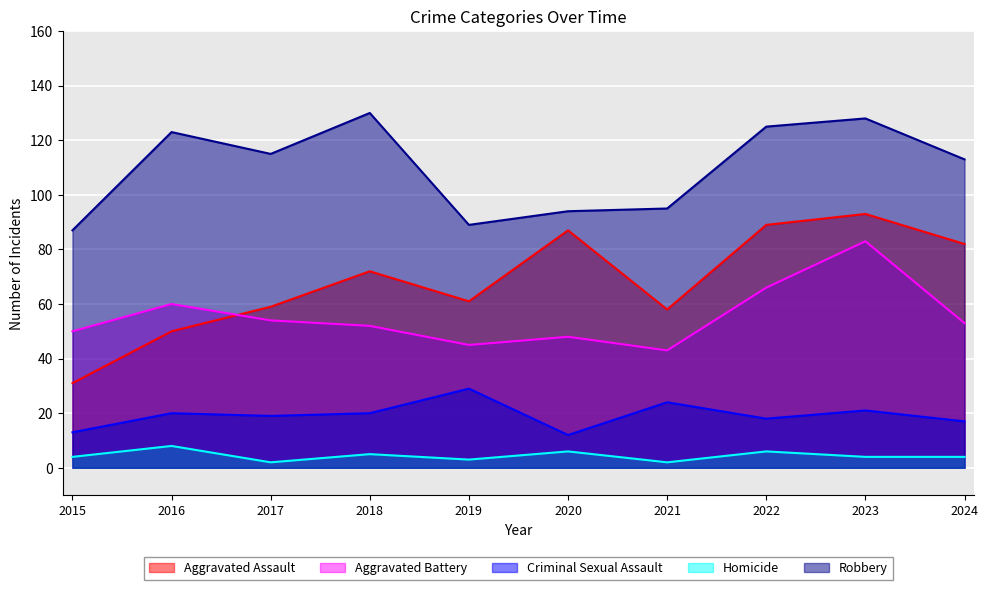

What is the greatest value displayed?

130